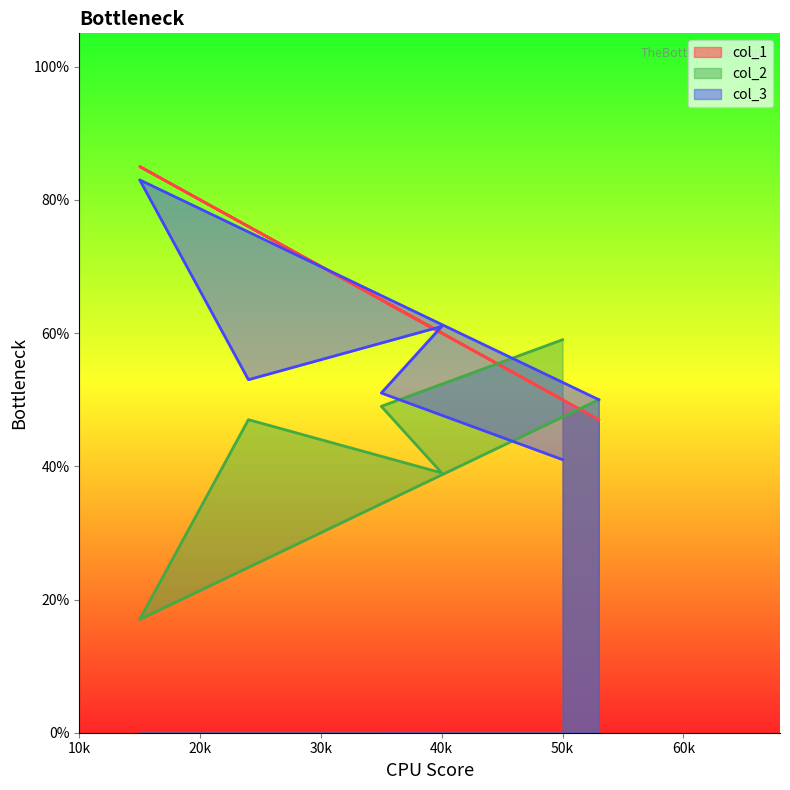

Does the chart have visible grid lines?

No